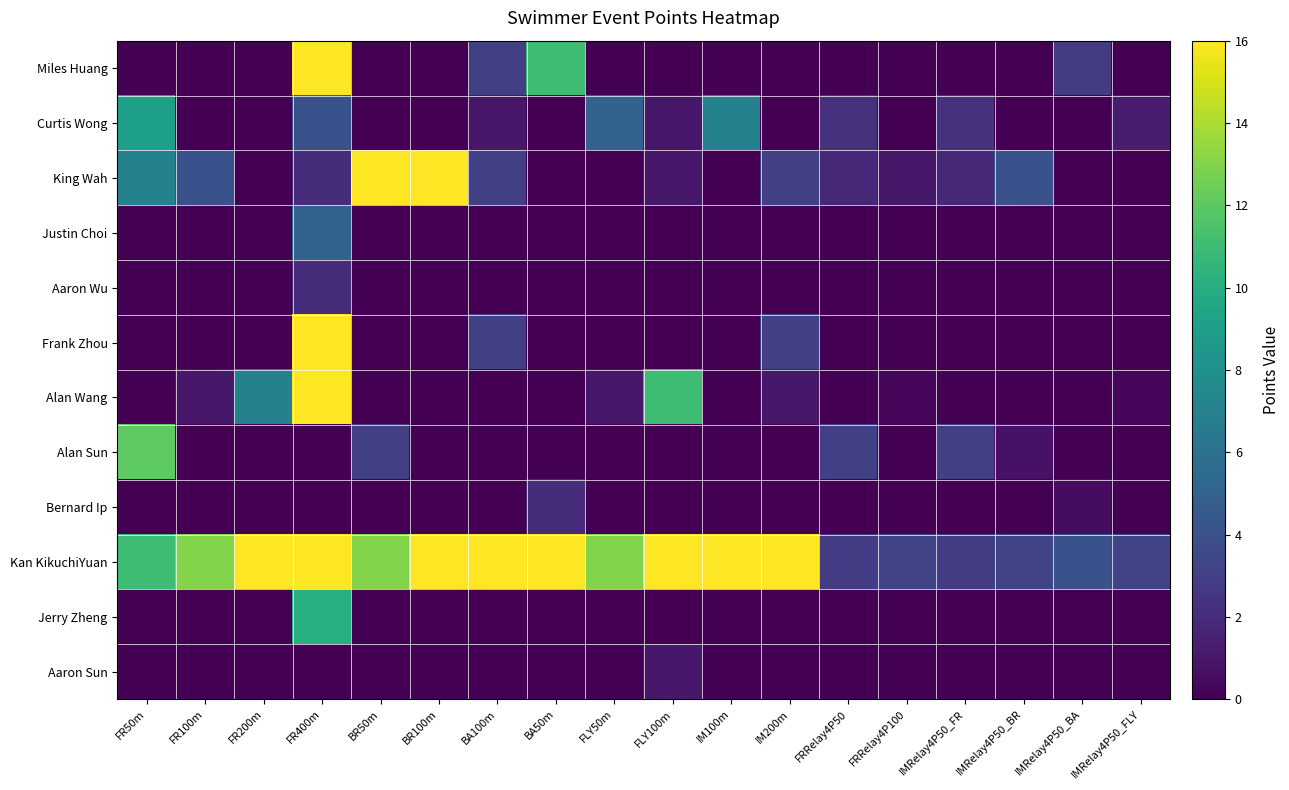

At how many categories does at least one series exceed 1?

18